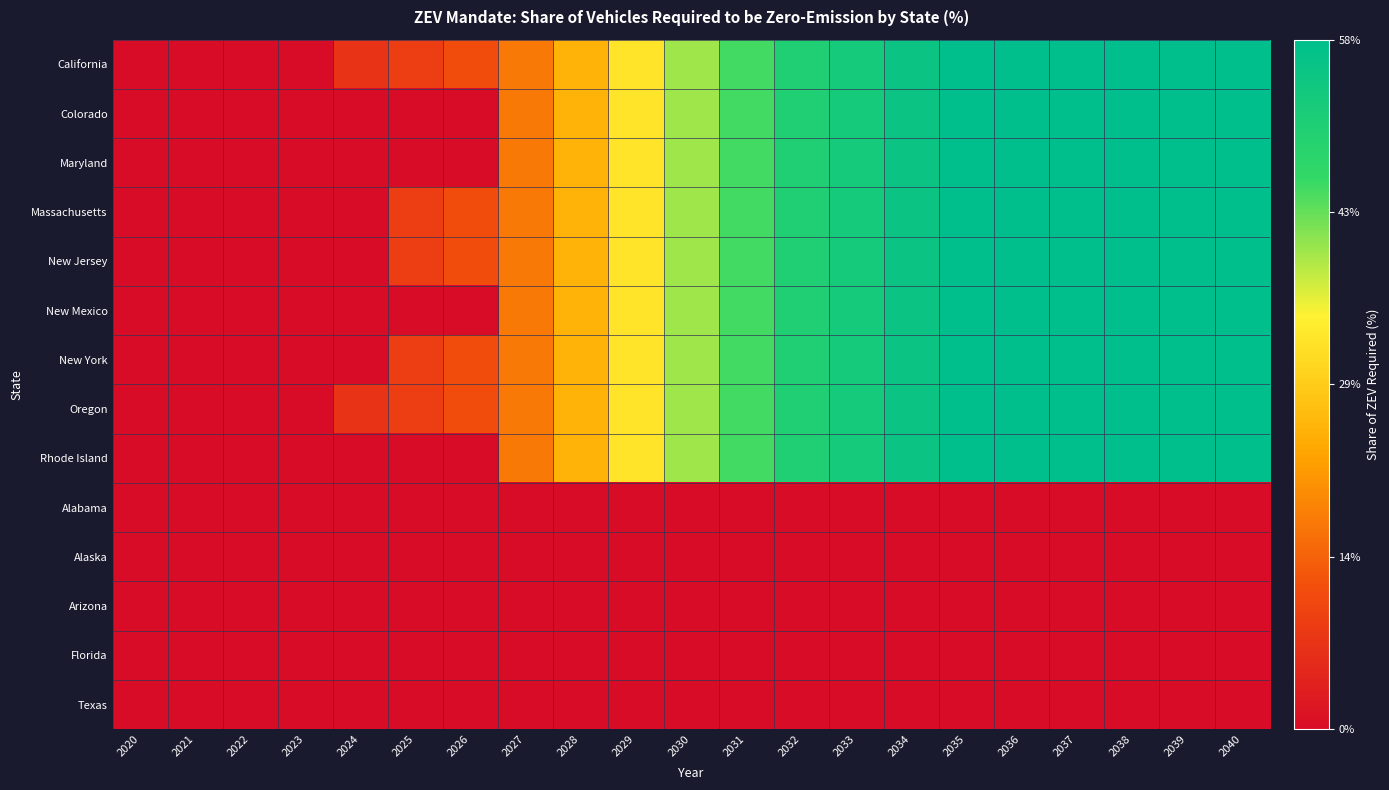

Which series has the largest total across all categories?

California